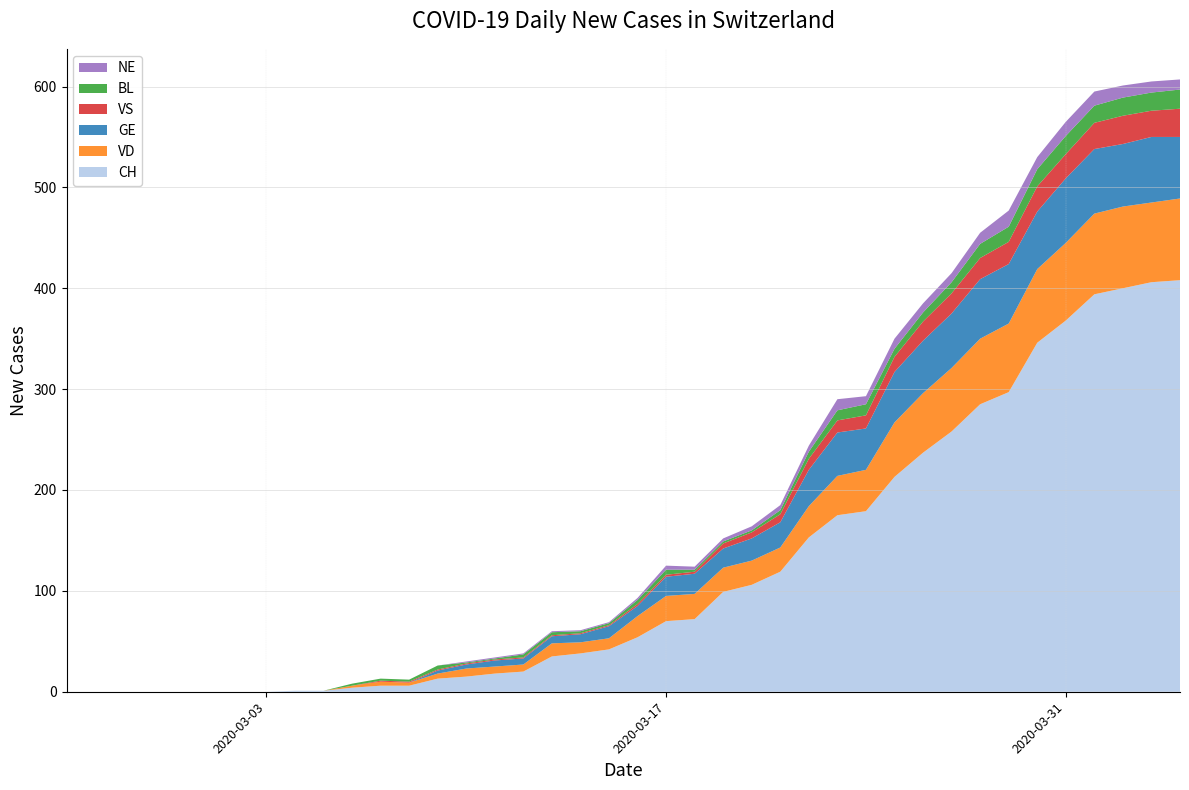

Reading right to left, what are all the values shown in this chart?

GE: 2020-04-04=61	2020-04-03=65	2020-04-02=62	2020-04-01=64	2020-03-31=64	2020-03-30=57	2020-03-29=59	2020-03-28=59	2020-03-27=54	2020-03-26=52	2020-03-25=50	2020-03-24=41	2020-03-23=43	2020-03-22=36	2020-03-21=25	2020-03-20=22	2020-03-19=19	2020-03-18=20	2020-03-17=19	2020-03-16=10	2020-03-15=12	2020-03-14=8	2020-03-13=7	2020-03-12=6	2020-03-11=6	2020-03-10=4	2020-03-09=3	2020-03-08=0	2020-03-07=0	2020-03-06=0	2020-03-05=0	2020-03-04=0	2020-03-03=0	2020-03-02=0	2020-03-01=0	2020-02-29=0	2020-02-28=0	2020-02-27=0	2020-02-26=0	2020-02-25=0
VS: 2020-04-04=28	2020-04-03=26	2020-04-02=28	2020-04-01=26	2020-03-31=24	2020-03-30=25	2020-03-29=22	2020-03-28=21	2020-03-27=20	2020-03-26=19	2020-03-25=15	2020-03-24=13	2020-03-23=12	2020-03-22=11	2020-03-21=8	2020-03-20=6	2020-03-19=5	2020-03-18=2	2020-03-17=2	2020-03-16=2	2020-03-15=1	2020-03-14=1	2020-03-13=1	2020-03-12=1	2020-03-11=1	2020-03-10=1	2020-03-09=1	2020-03-08=1	2020-03-07=1	2020-03-06=0	2020-03-05=0	2020-03-04=0	2020-03-03=0	2020-03-02=0	2020-03-01=0	2020-02-29=0	2020-02-28=0	2020-02-27=0	2020-02-26=0	2020-02-25=0
VD: 2020-04-04=81	2020-04-03=79	2020-04-02=81	2020-04-01=80	2020-03-31=77	2020-03-30=73	2020-03-29=68	2020-03-28=65	2020-03-27=63	2020-03-26=59	2020-03-25=54	2020-03-24=41	2020-03-23=39	2020-03-22=31	2020-03-21=24	2020-03-20=24	2020-03-19=24	2020-03-18=25	2020-03-17=25	2020-03-16=21	2020-03-15=11	2020-03-14=11	2020-03-13=13	2020-03-12=7	2020-03-11=7	2020-03-10=8	2020-03-09=5	2020-03-08=3	2020-03-07=4	2020-03-06=2	2020-03-05=0	2020-03-04=0	2020-03-03=0	2020-03-02=0	2020-03-01=0	2020-02-29=0	2020-02-28=0	2020-02-27=0	2020-02-26=0	2020-02-25=0
BL: 2020-04-04=19	2020-04-03=18	2020-04-02=18	2020-04-01=17	2020-03-31=18	2020-03-30=17	2020-03-29=15	2020-03-28=14	2020-03-27=11	2020-03-26=9	2020-03-25=8	2020-03-24=11	2020-03-23=10	2020-03-22=7	2020-03-21=4	2020-03-20=2	2020-03-19=2	2020-03-18=2	2020-03-17=5	2020-03-16=4	2020-03-15=2	2020-03-14=2	2020-03-13=3	2020-03-12=3	2020-03-11=1	2020-03-10=1	2020-03-09=4	2020-03-08=2	2020-03-07=2	2020-03-06=2	2020-03-05=0	2020-03-04=0	2020-03-03=0	2020-03-02=0	2020-03-01=0	2020-02-29=0	2020-02-28=0	2020-02-27=0	2020-02-26=0	2020-02-25=0
NE: 2020-04-04=10	2020-04-03=11	2020-04-02=12	2020-04-01=14	2020-03-31=14	2020-03-30=12	2020-03-29=16	2020-03-28=11	2020-03-27=9	2020-03-26=9	2020-03-25=10	2020-03-24=8	2020-03-23=11	2020-03-22=6	2020-03-21=5	2020-03-20=4	2020-03-19=3	2020-03-18=3	2020-03-17=4	2020-03-16=2	2020-03-15=1	2020-03-14=1	2020-03-13=1	2020-03-12=1	2020-03-11=1	2020-03-10=1	2020-03-09=0	2020-03-08=0	2020-03-07=0	2020-03-06=0	2020-03-05=0	2020-03-04=0	2020-03-03=0	2020-03-02=0	2020-03-01=0	2020-02-29=0	2020-02-28=0	2020-02-27=0	2020-02-26=0	2020-02-25=0
CH: 2020-04-04=408	2020-04-03=406	2020-04-02=400	2020-04-01=394	2020-03-31=368	2020-03-30=346	2020-03-29=297	2020-03-28=285	2020-03-27=258	2020-03-26=237	2020-03-25=213	2020-03-24=179	2020-03-23=175	2020-03-22=153	2020-03-21=119	2020-03-20=106	2020-03-19=99	2020-03-18=72	2020-03-17=70	2020-03-16=54	2020-03-15=42	2020-03-14=38	2020-03-13=35	2020-03-12=20	2020-03-11=18	2020-03-10=15	2020-03-09=13	2020-03-08=6	2020-03-07=6	2020-03-06=4	2020-03-05=1	2020-03-04=1	2020-03-03=0	2020-03-02=0	2020-03-01=0	2020-02-29=0	2020-02-28=0	2020-02-27=0	2020-02-26=0	2020-02-25=0